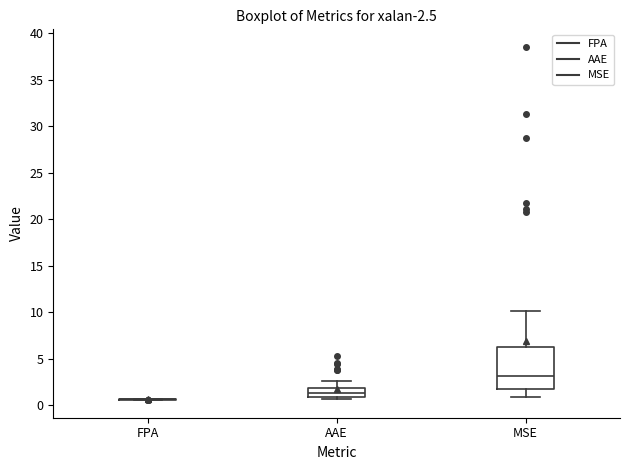

Comparing the boxes themselves (not the whiskers), which one is the tallest?

MSE